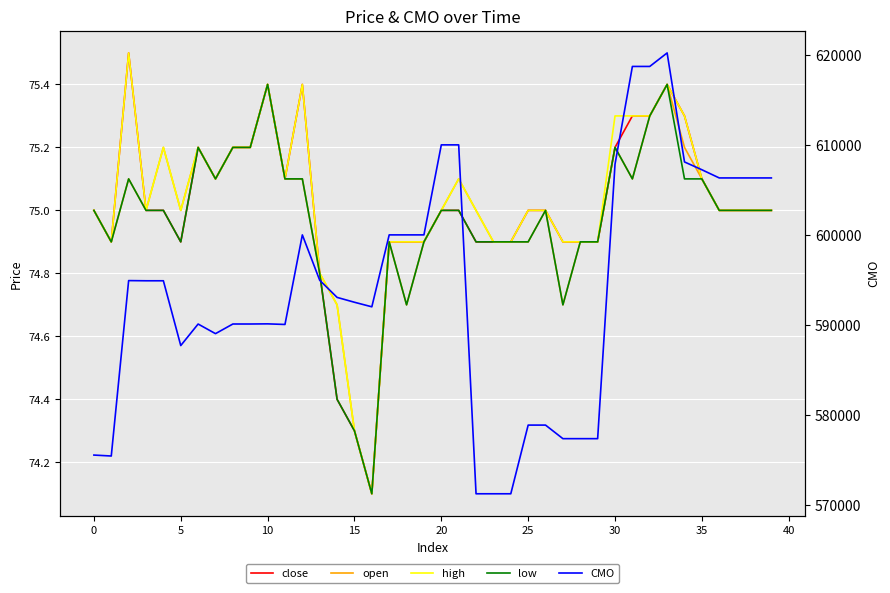

What is the maximum value shown in the chart?

620253.3